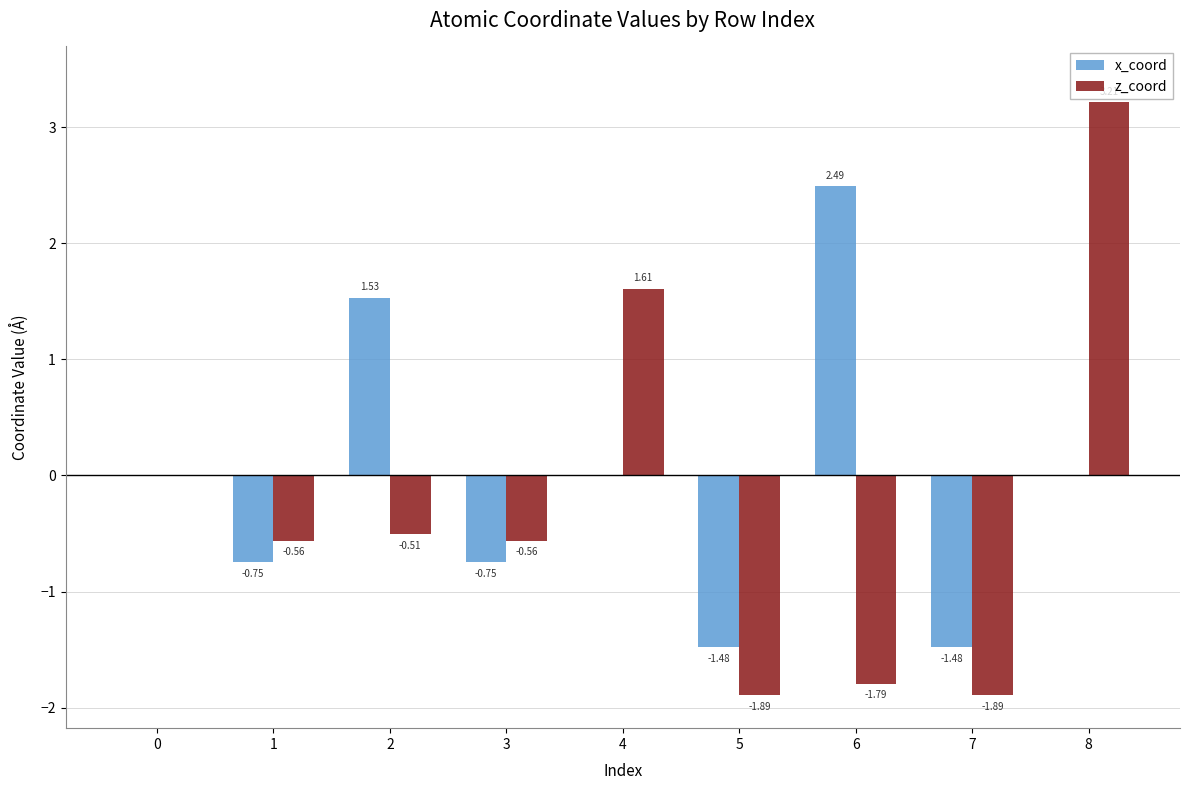

What is the sum of all z_coord values?

-2.4